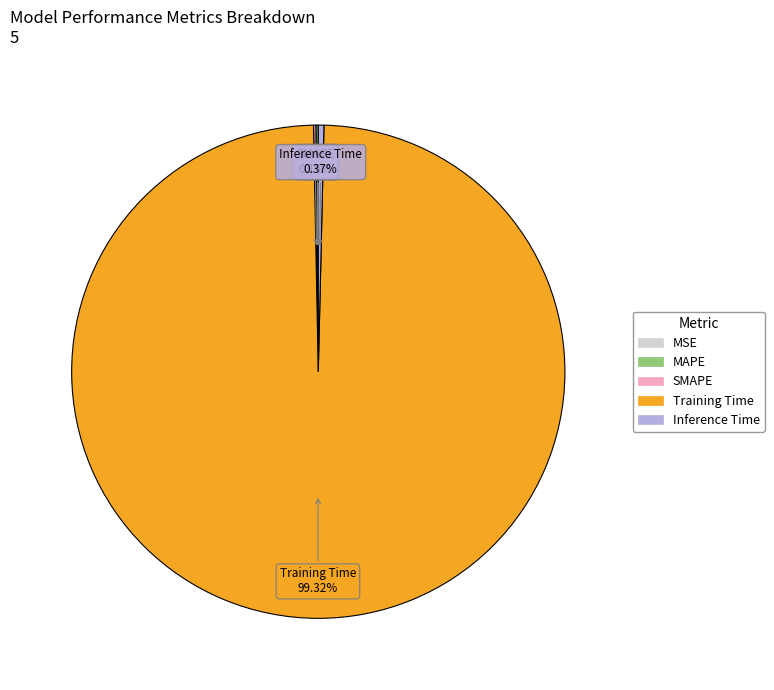

What is the largest slice in the pie chart?

Training Time